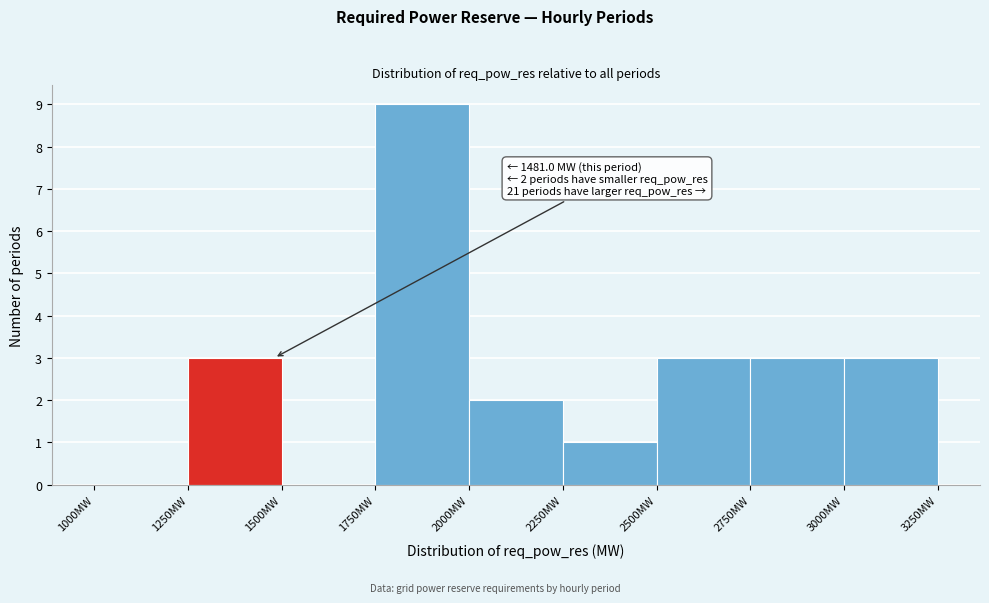

Which range on the x-axis has the tallest bar?

1750 to 2000